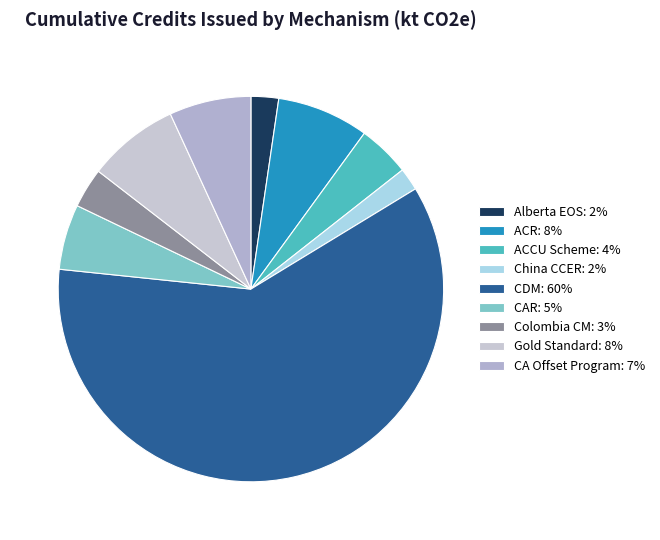

Count the number of slices in the pie.

9